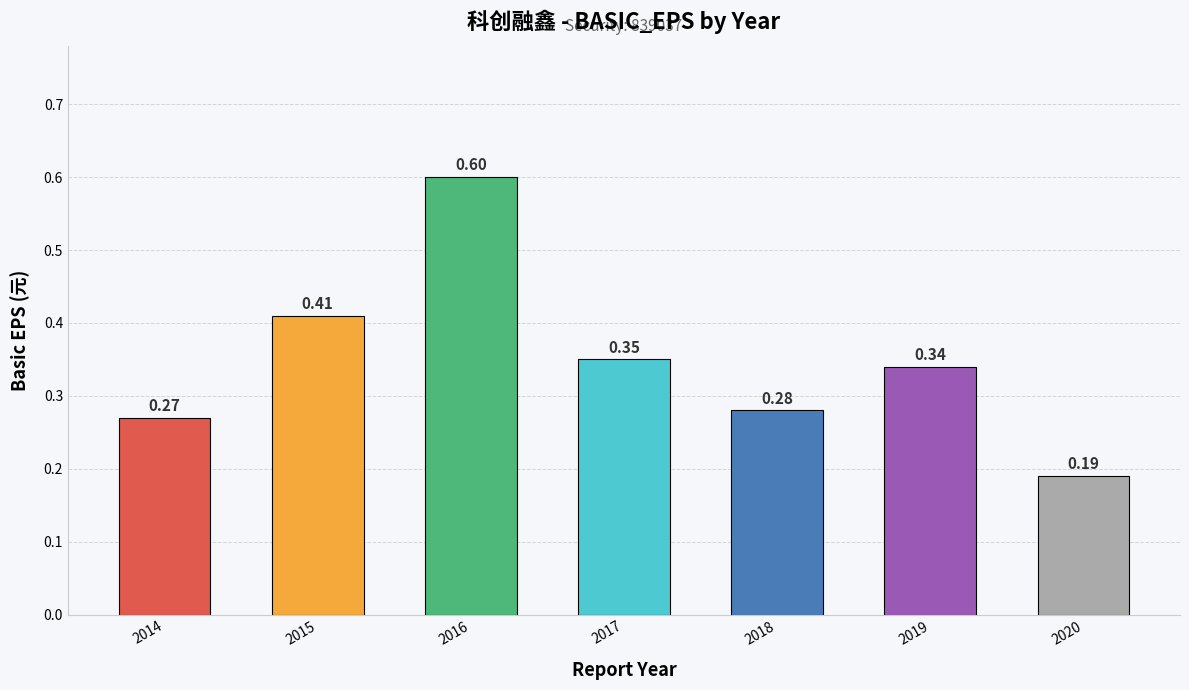

Which has a higher value, 2019 or 2014?

2019